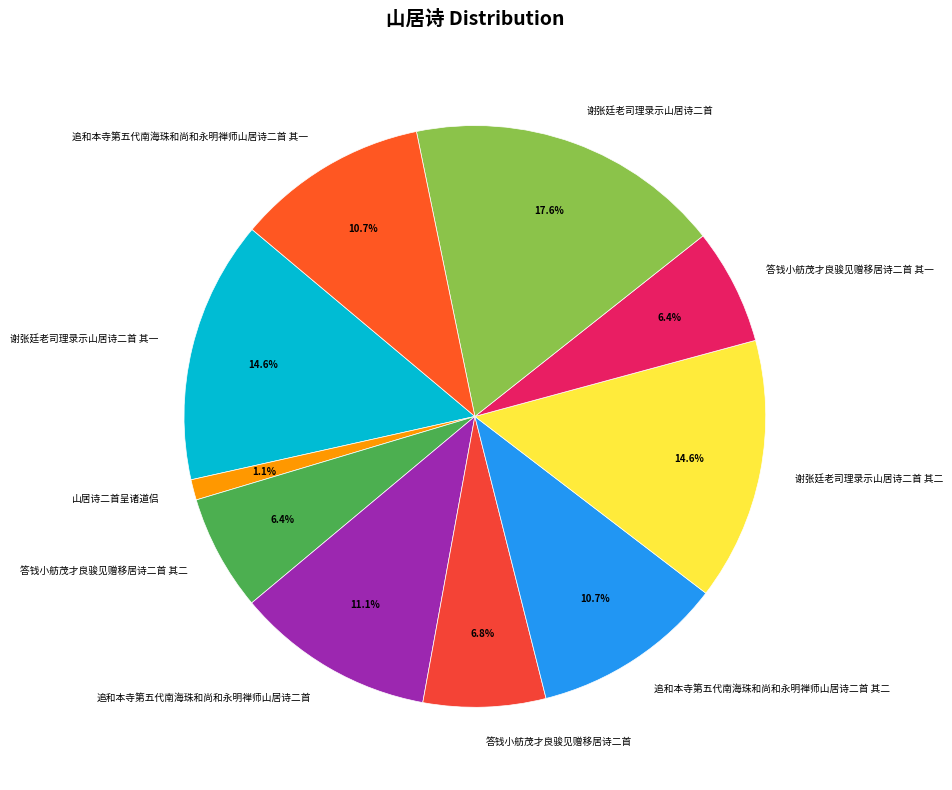

Approximately how many times larger is the value at 谢张廷老司理录示山居诗二首 compared to 答钱小舫茂才良骏见赠移居诗二首?

2.6